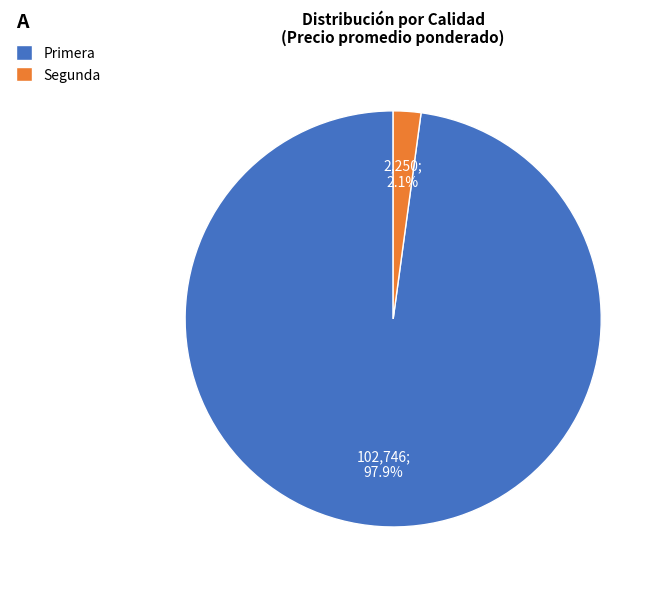

Between Primera and Segunda, which is larger?

Primera